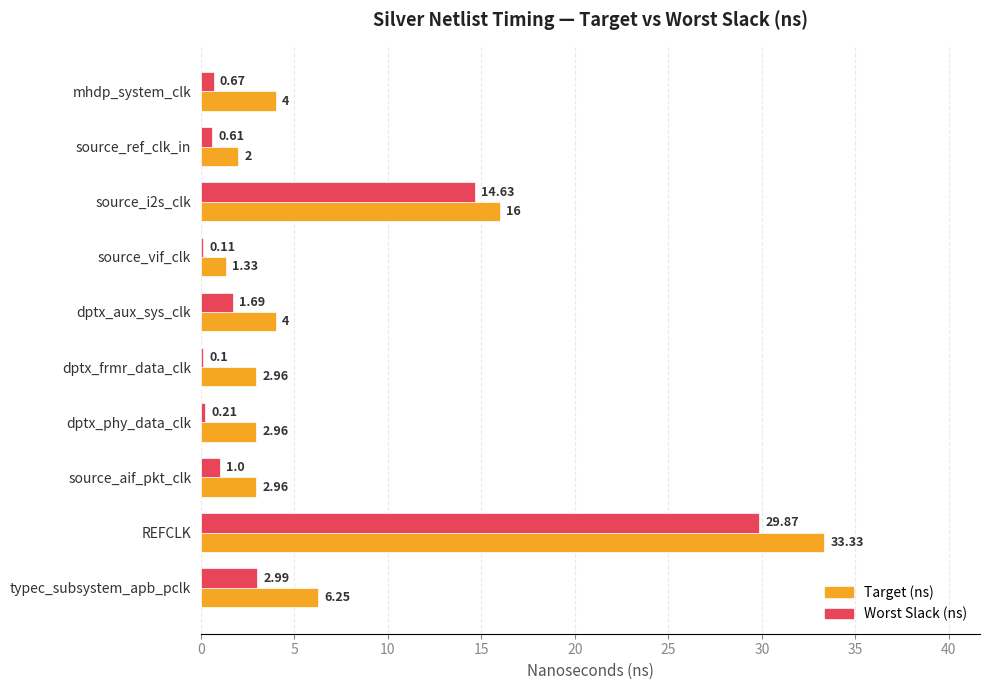

At which category does the chart reach its peak across all series?

REFCLK